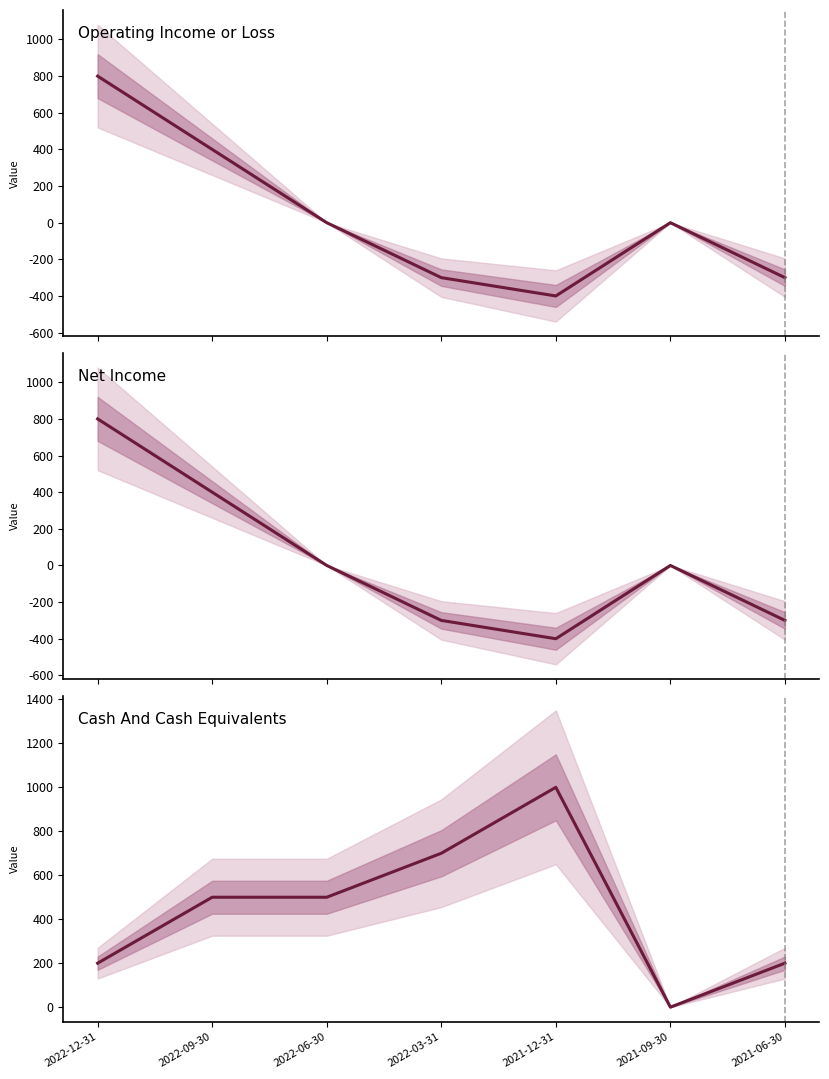

What is the value of the Cash And Cash Equivalents point at the 2nd from the left?

500